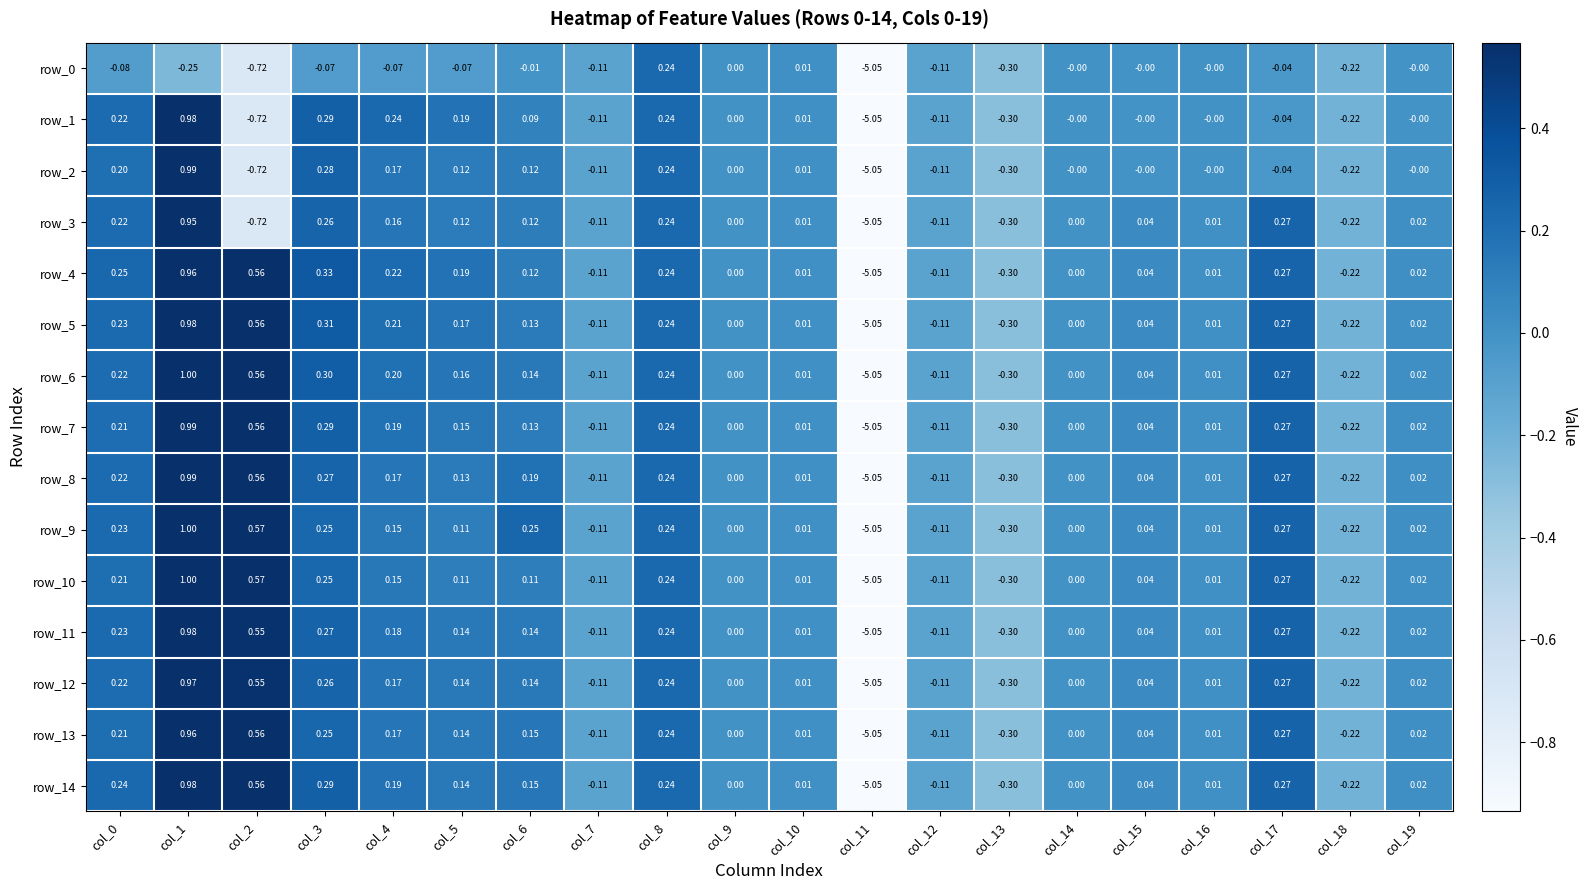

Is the value of row_6 at col_9 greater than the value of row_12 at col_19?

No